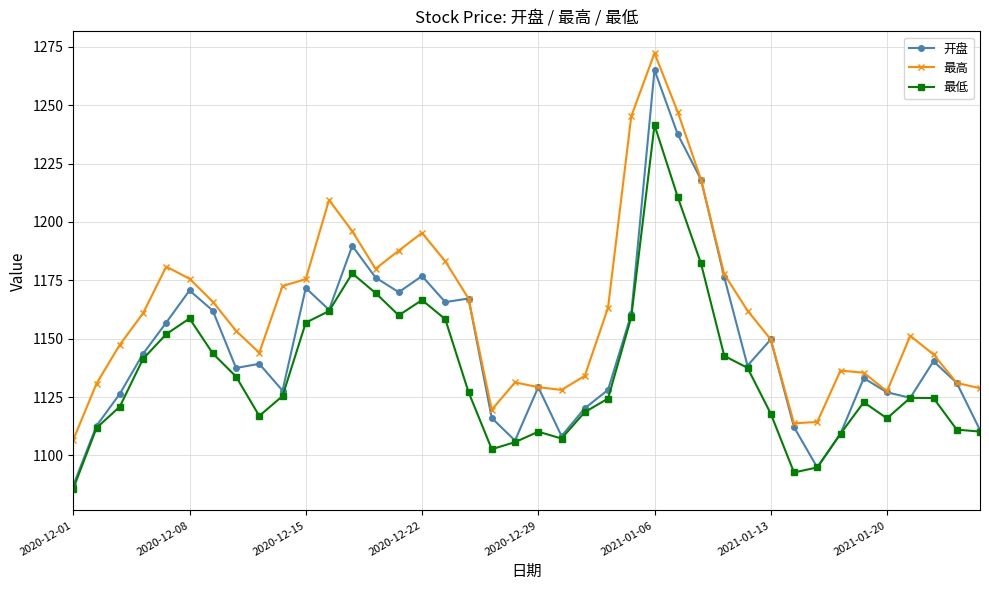

Which series has the widest spread of values?

开盘